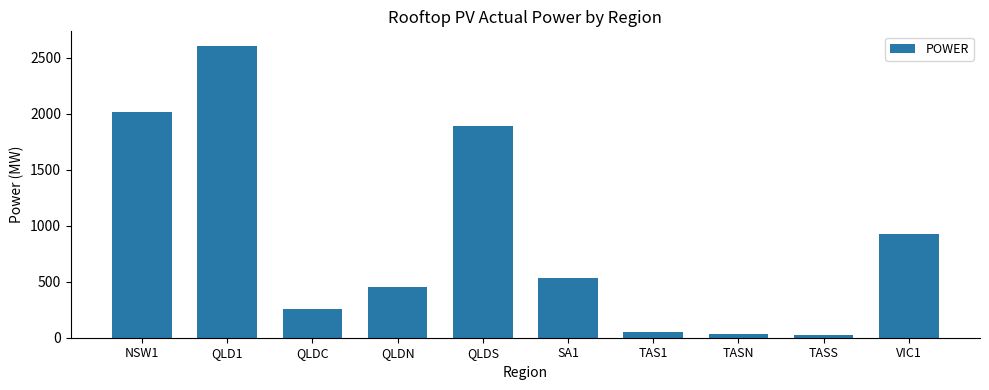

What is the ratio of the value at NSW1 to the value at QLD1?

0.8